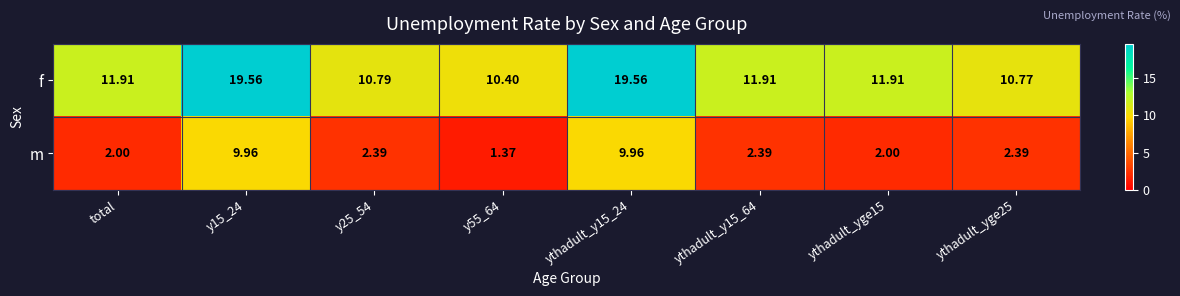

Between total and y15_24, which series saw the biggest shift?

m